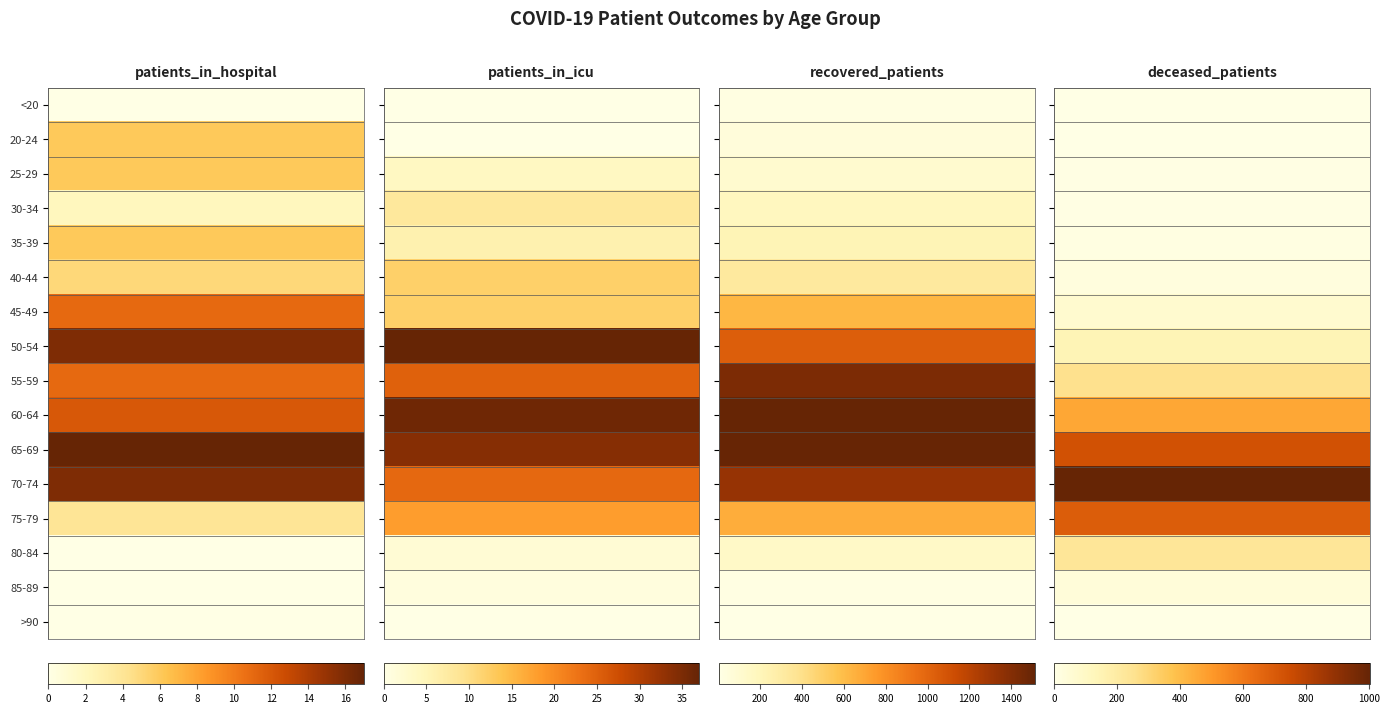

Reading right to left, what are all the values shown in this chart?

<20: 3	24	0	0
20-24: 0	53	0	6
25-29: 7	107	4	6
30-34: 6	179	8	2
35-39: 15	220	6	6
40-44: 27	326	12	5
45-49: 67	622	12	11
50-54: 145	1035	37	16
55-59: 258	1424	25	11
60-64: 461	1512	36	12
65-69: 732	1506	34	17
70-74: 1004	1331	24	16
75-79: 693	668	18	4
80-84: 228	141	2	0
85-89: 38	18	1	0
>90: 2	3	0	0